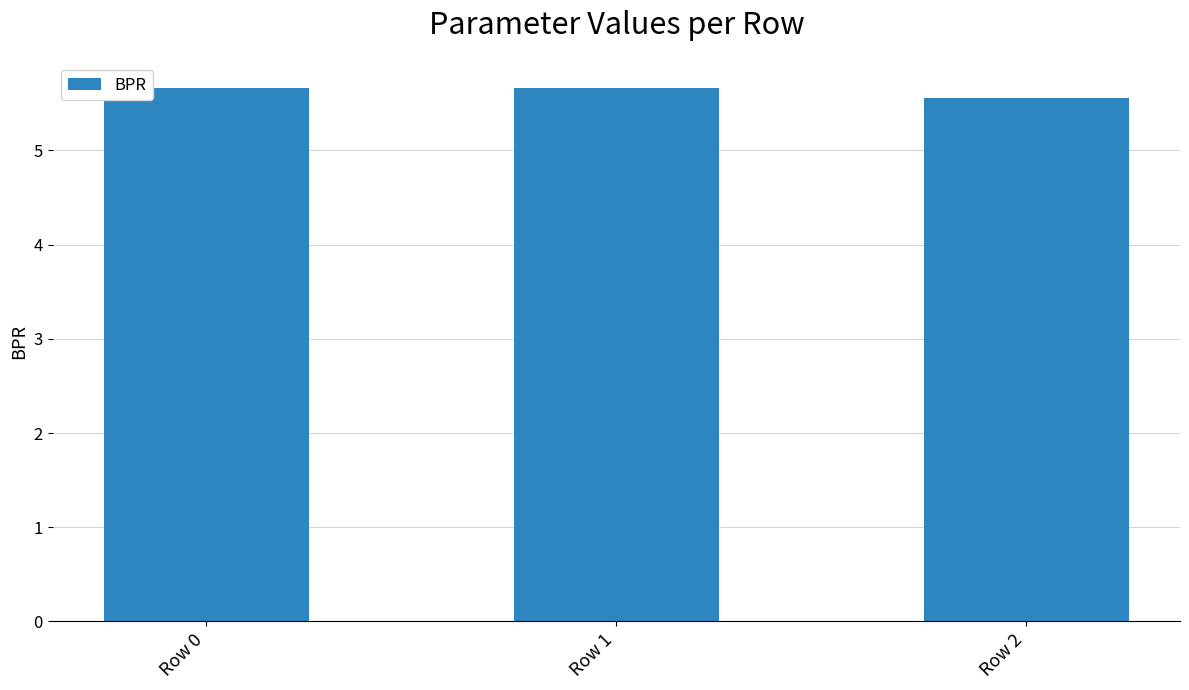

Is it true that the value at Row 0 is 5.7?

True